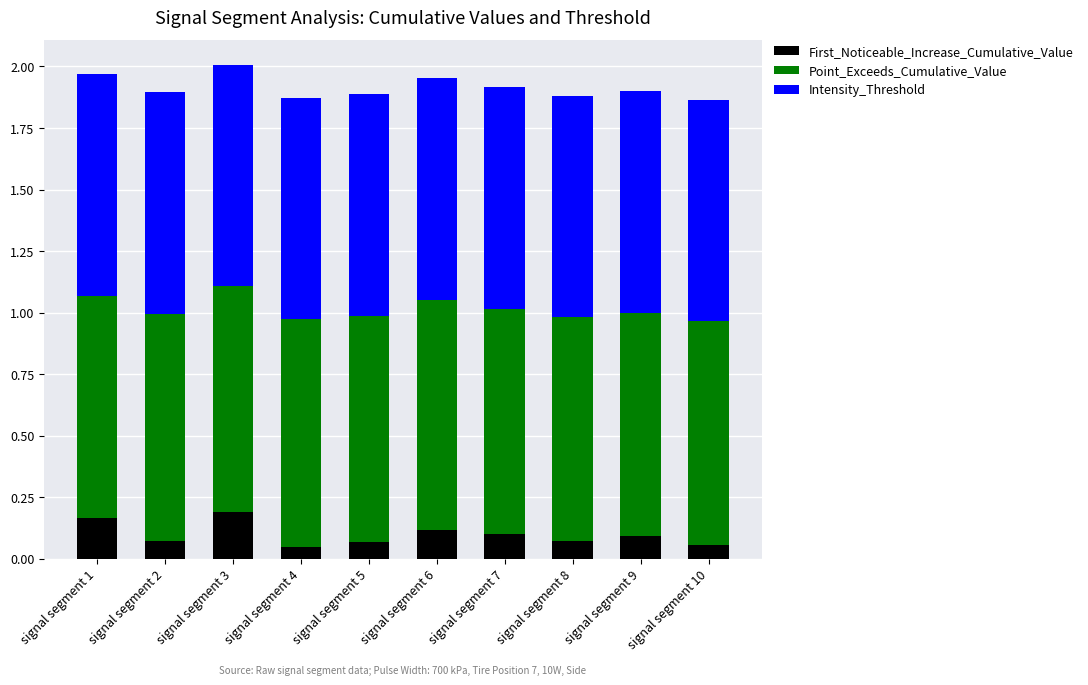

Are the bars grouped side by side (vs. stacked)?

No